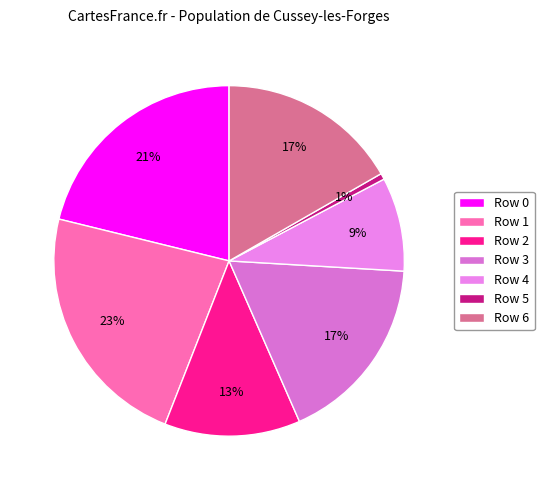

Does any single category account for the majority?

No